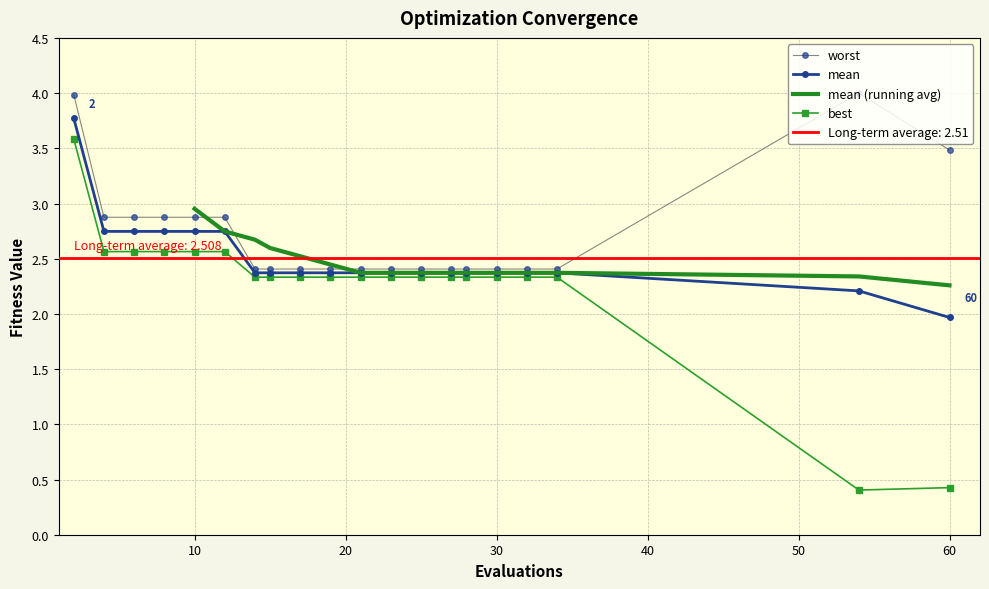

What is the value of the mean point at the 7th from the left?

2.4